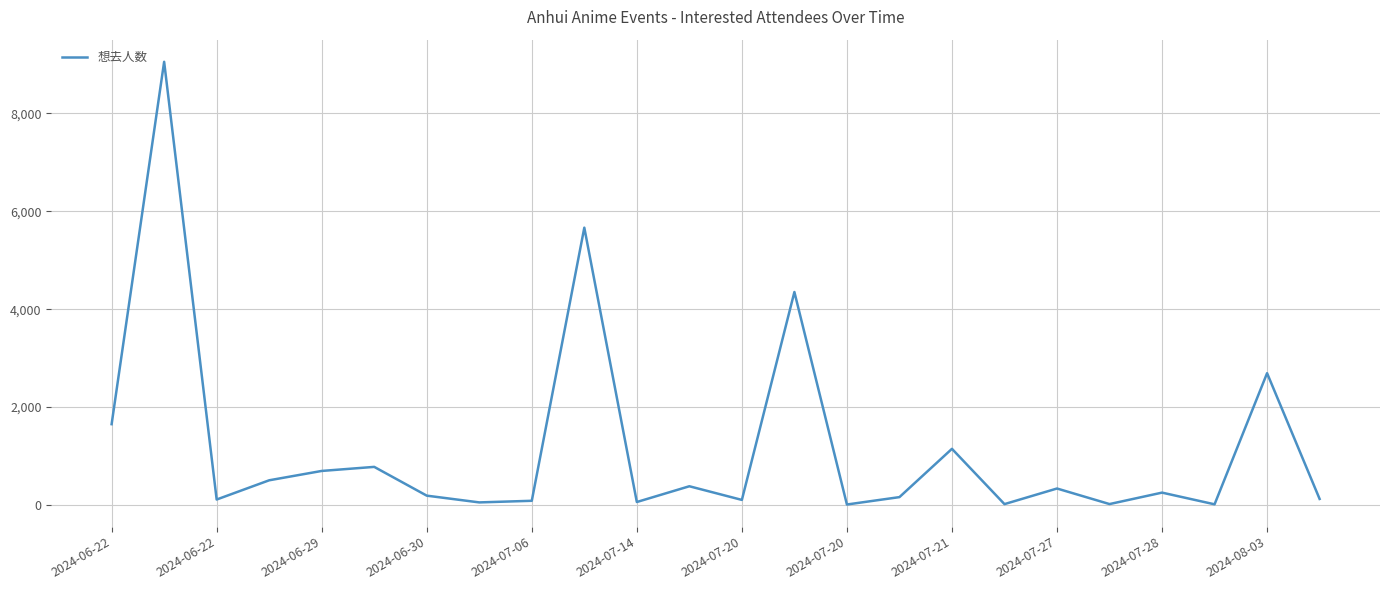

What is the difference between the maximum and minimum values?

9048